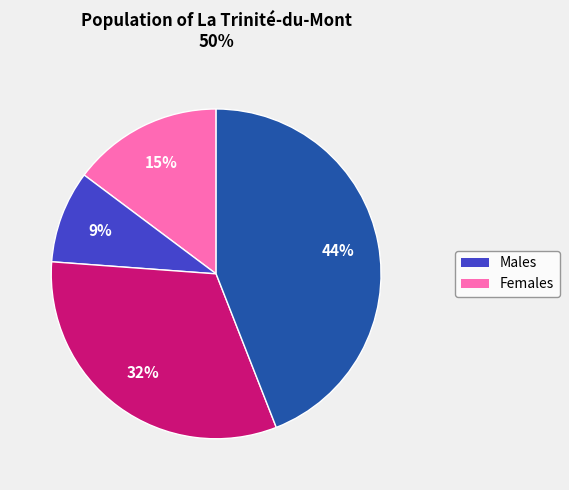

Is there a majority slice in this chart?

No